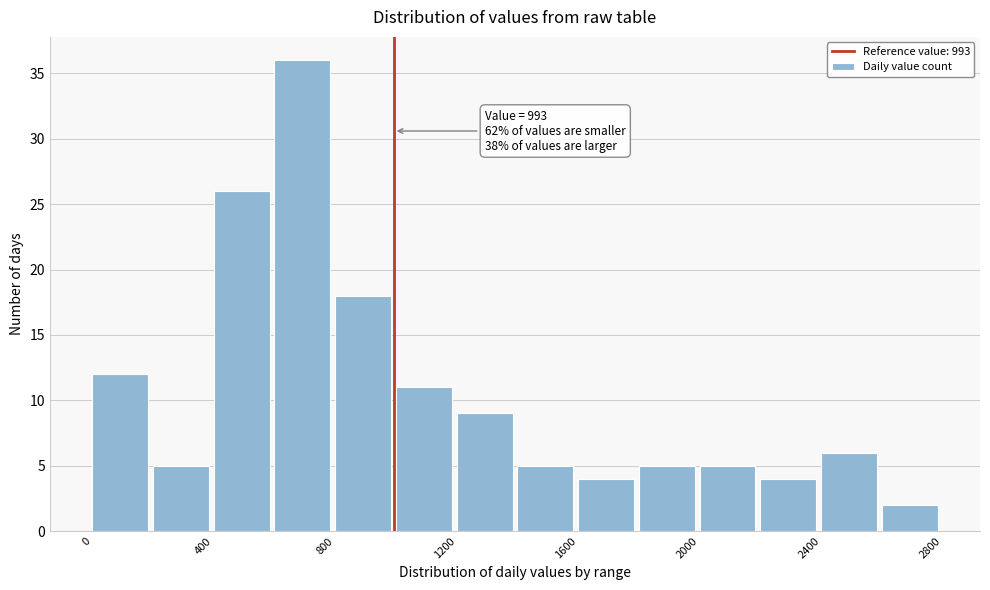

Which range on the x-axis has the tallest bar?

600 to 800